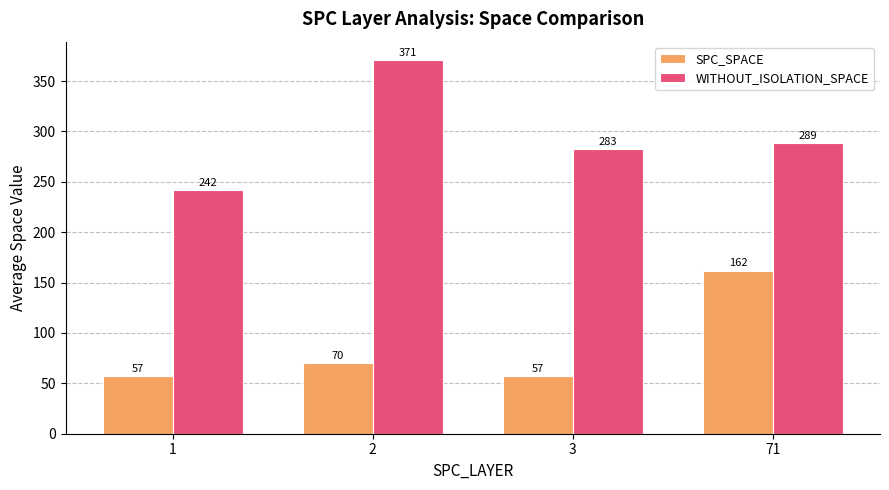

What is the average value of the WITHOUT_ISOLATION_SPACE series?

296.0